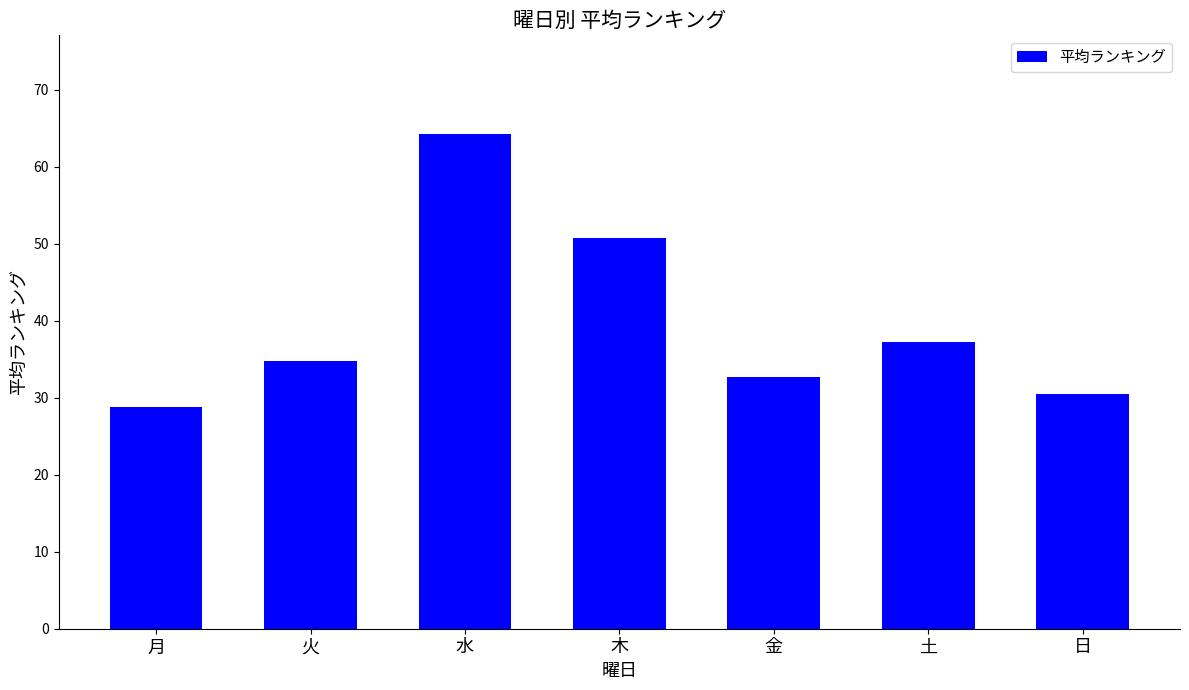

What is the difference between the second highest and second lowest values?

20.2